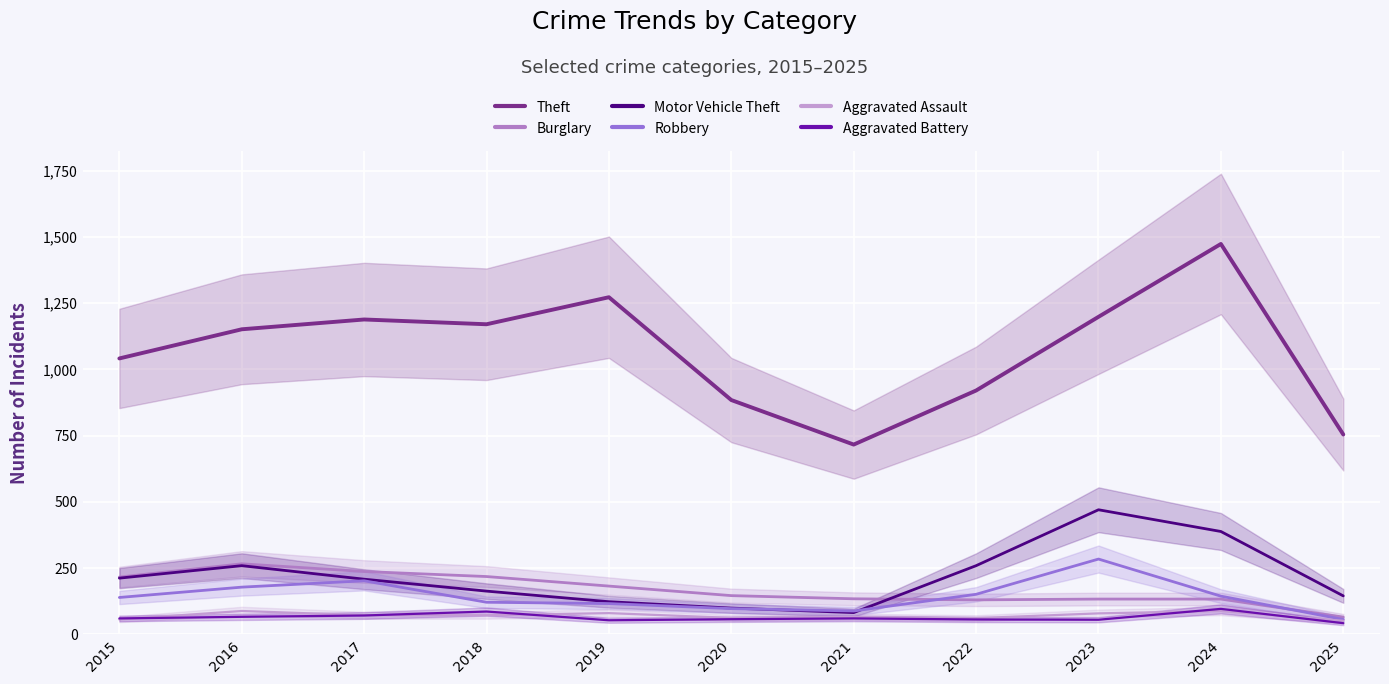

At which category is the sum across all series the highest?

2024